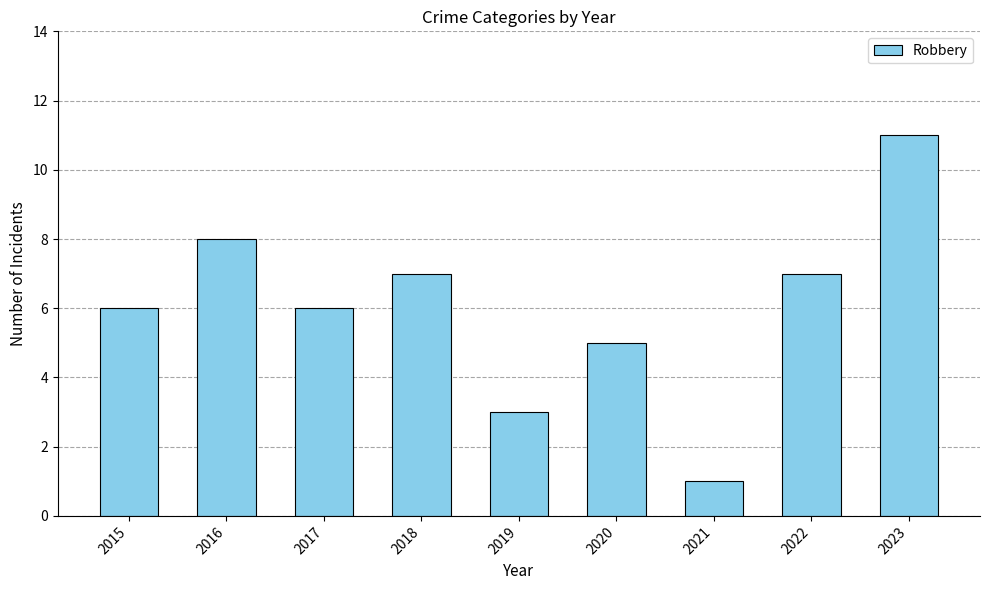

How many bars are there in total?

9